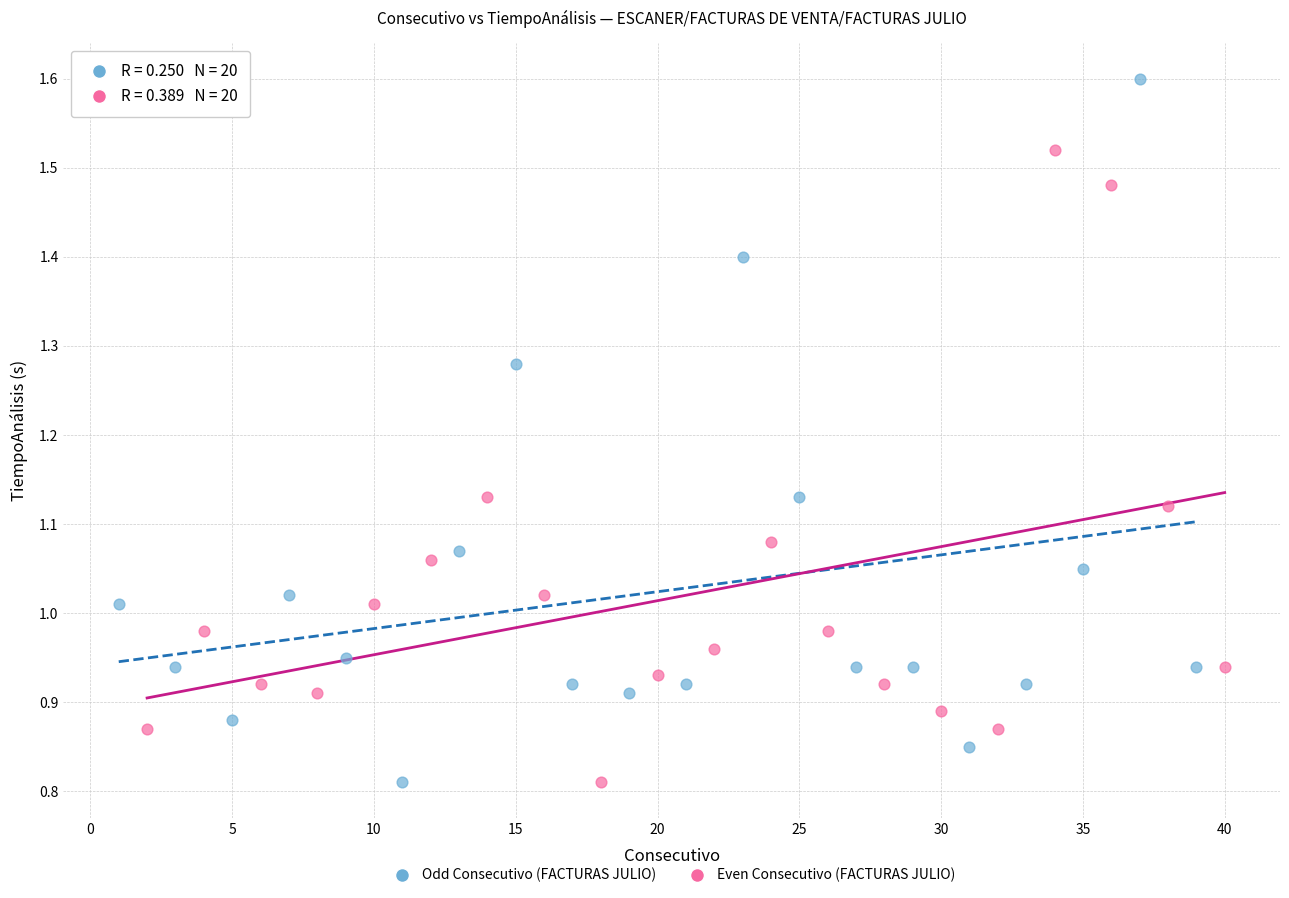

Which series reaches the maximum Y coordinate?

Odd Consecutivo (FACTURAS JULIO)